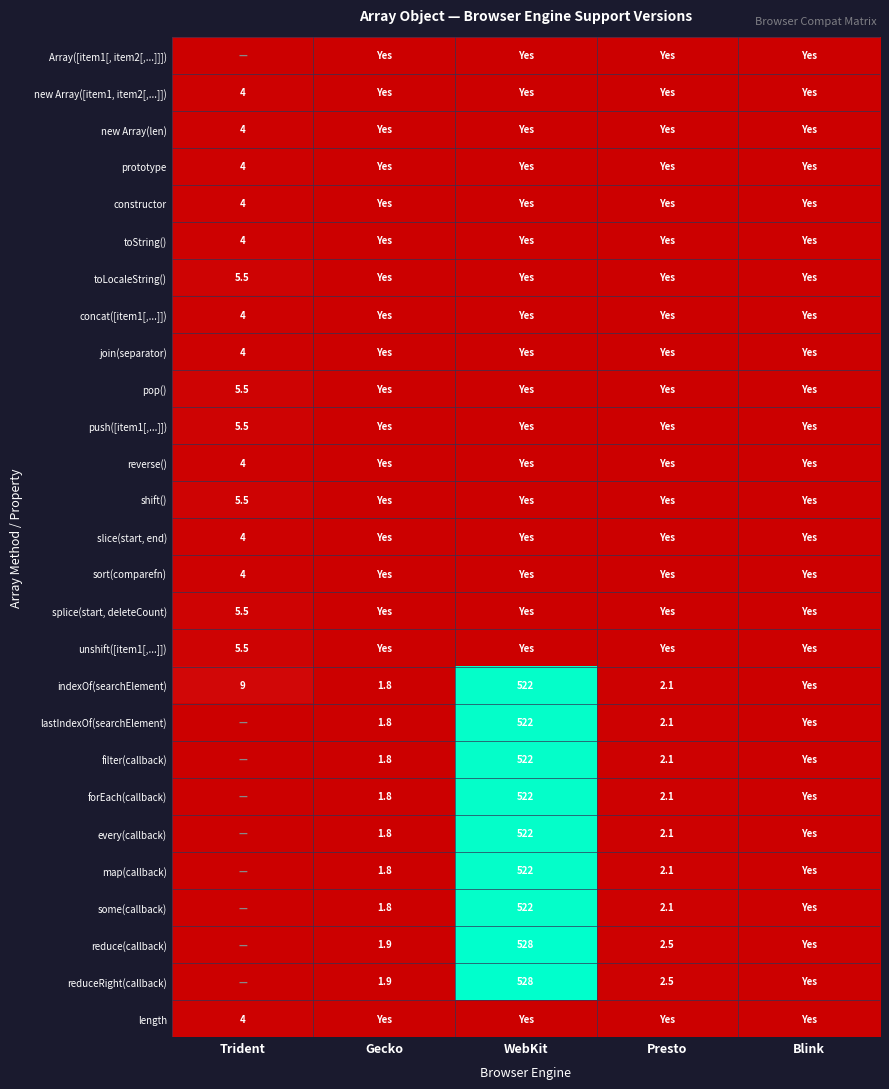

The value of reverse() at Trident is 2.6. True or false?

False